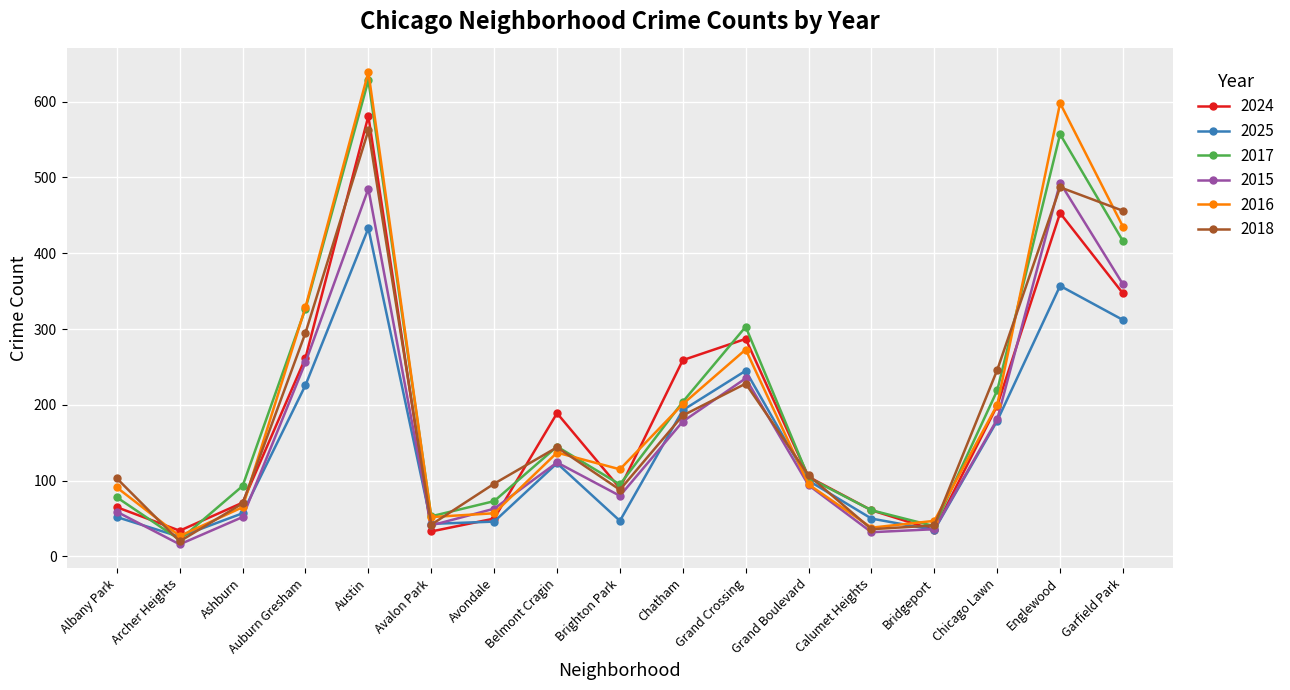

At which label does 2017 reach its minimum?

Archer Heights